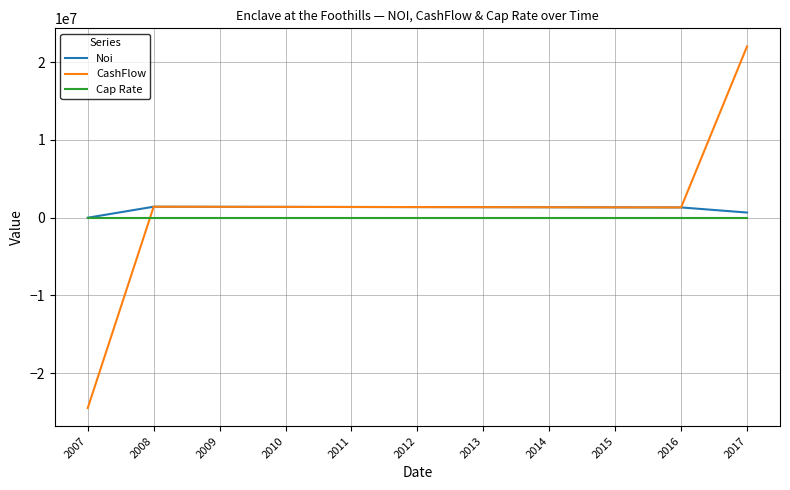

Between which two adjacent categories do Noi and Cap Rate first intersect?

2007 and 2008